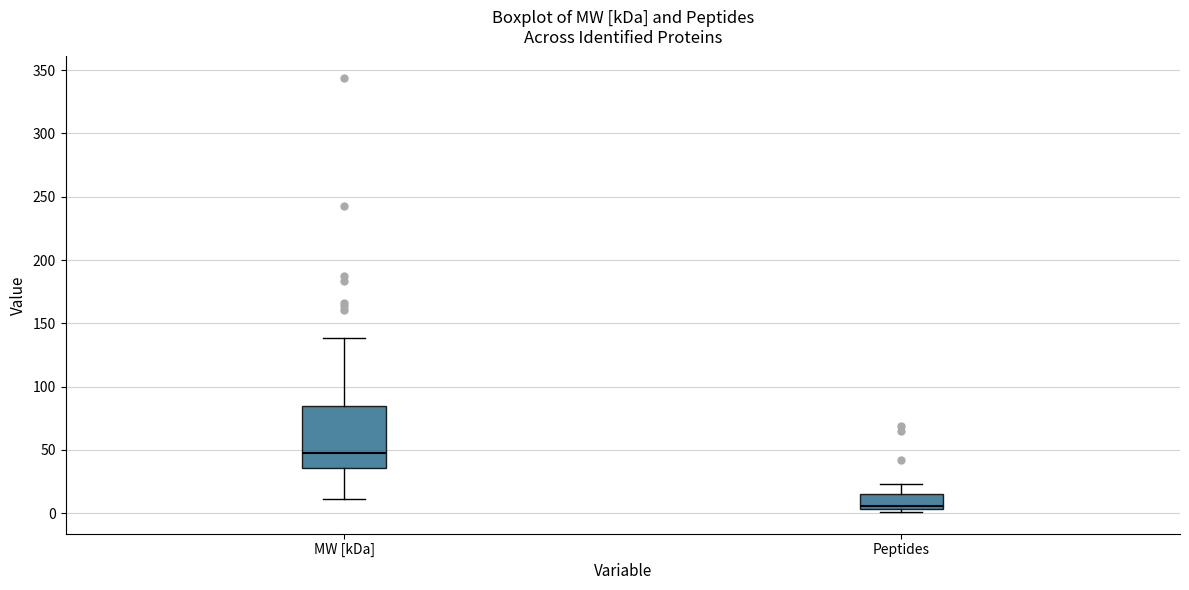

Reading left to right, read every box against the y-axis: the position of its median line, the range the box covers, and the ends of its whiskers. The values are not printed on the chart, so give them approximately, as read against the axis.

MW [kDa]: median 45, box 35 to 85, whiskers 10 to 140
Peptides: median 5 (just above the box's lower edge), box 5 to 15, whiskers 0 to 25